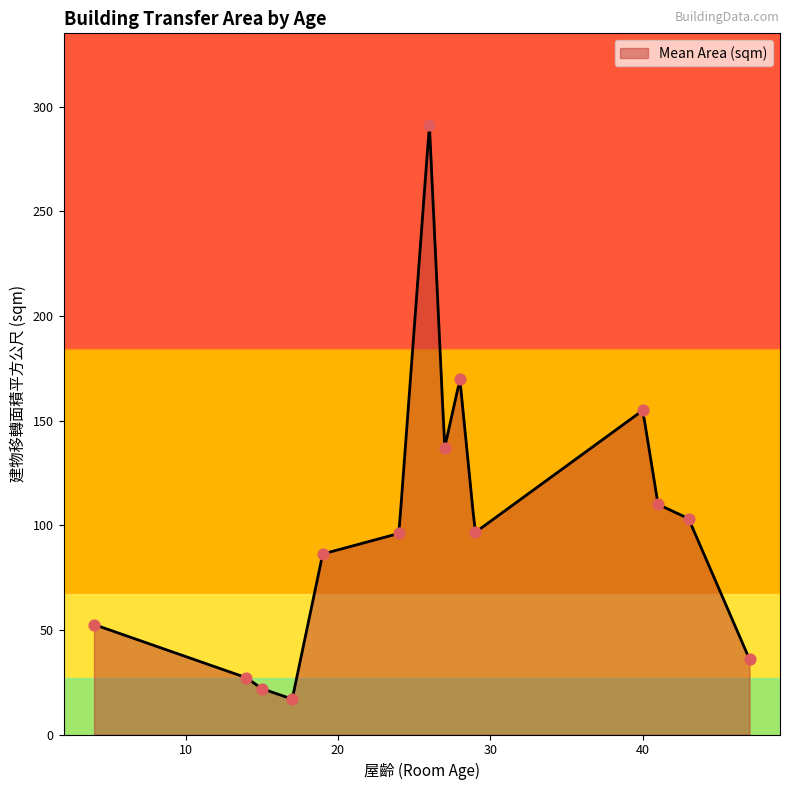

Which has a higher value, 29 or 28?

28